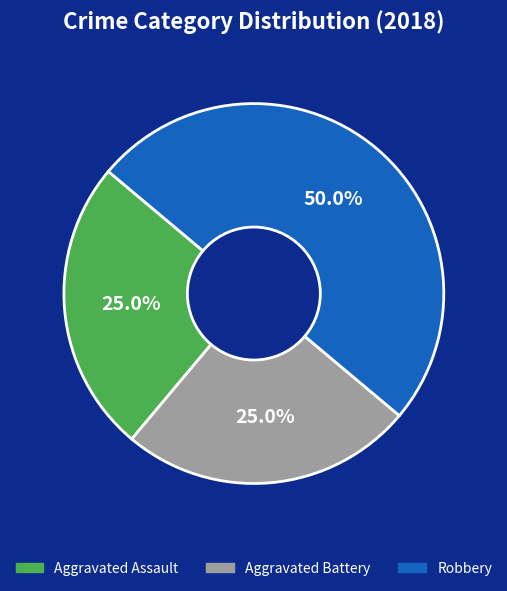

How many slices are in this pie chart?

3